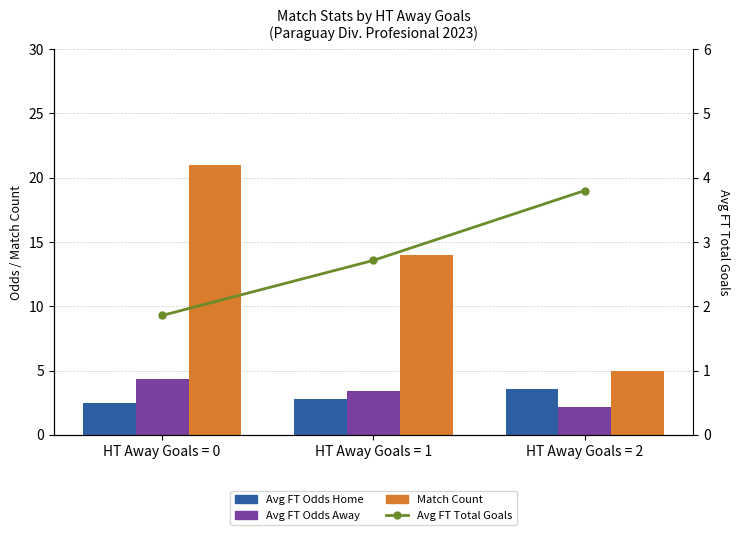

Rank the series at HT Away Goals = 1 from lowest to highest value.

Avg FT Total Goals, Avg FT Odds Home, Avg FT Odds Away, Match Count